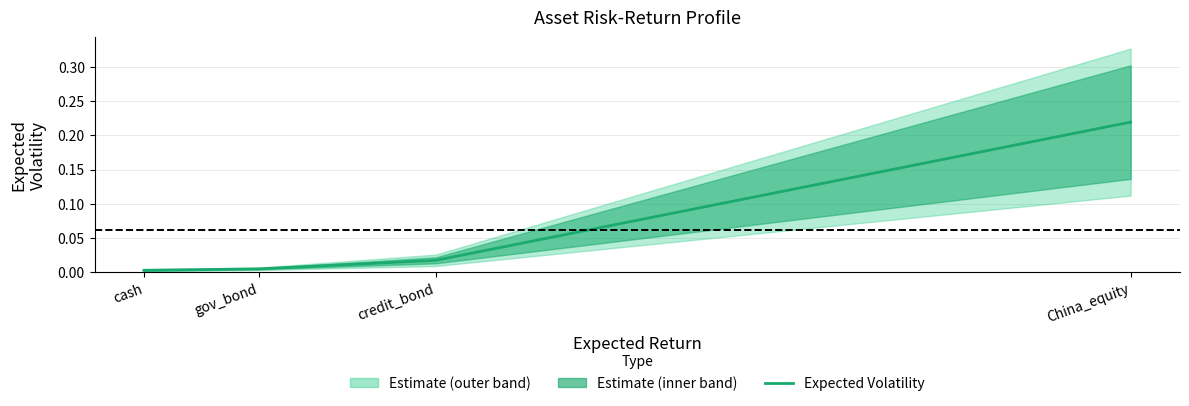

Rank the categories by value from highest to lowest.

China_equity, credit_bond, gov_bond, cash